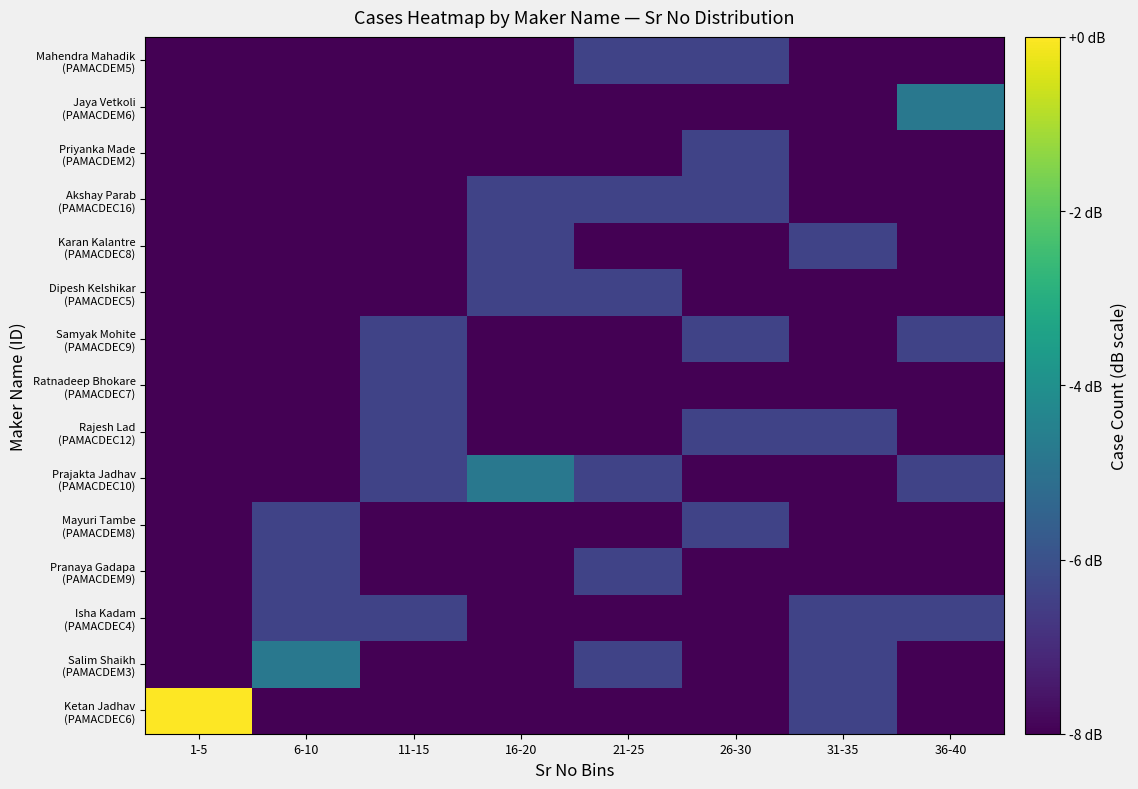

What is the difference between the highest and lowest values at 16-20?

3.2